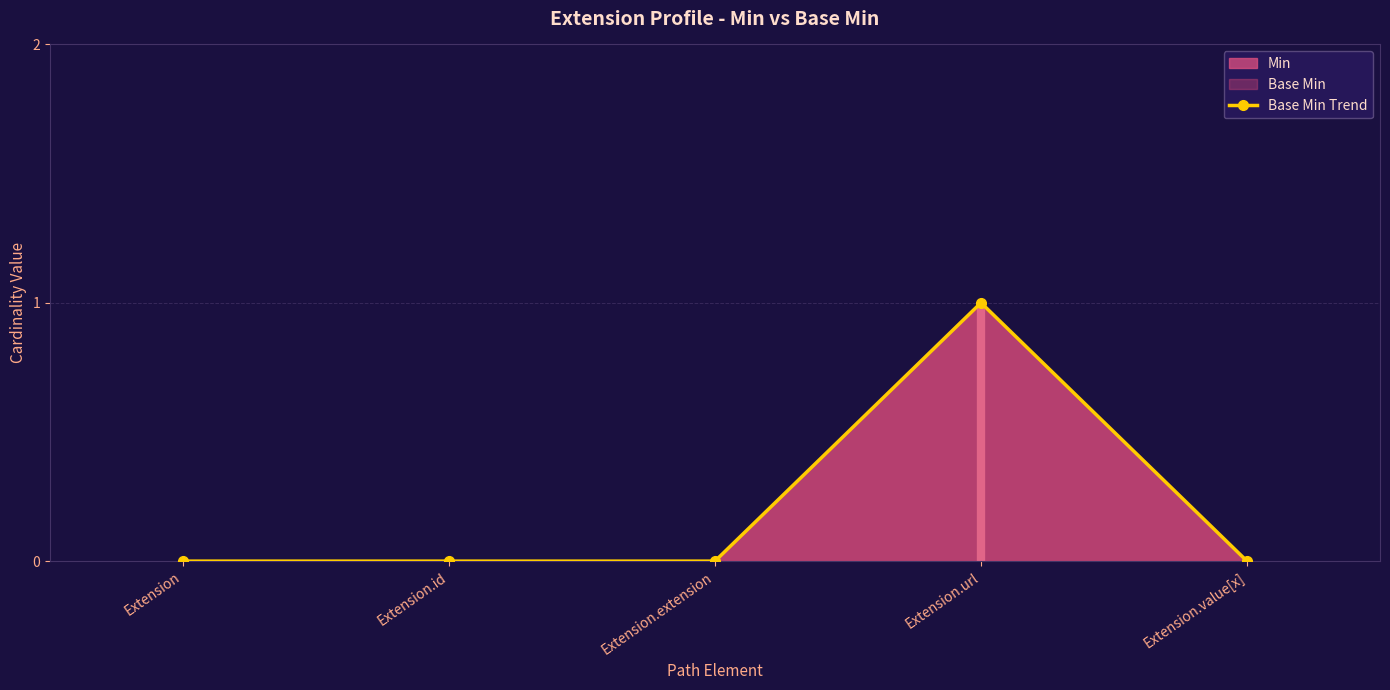

Where is the data nearest to the value 0?

Extension